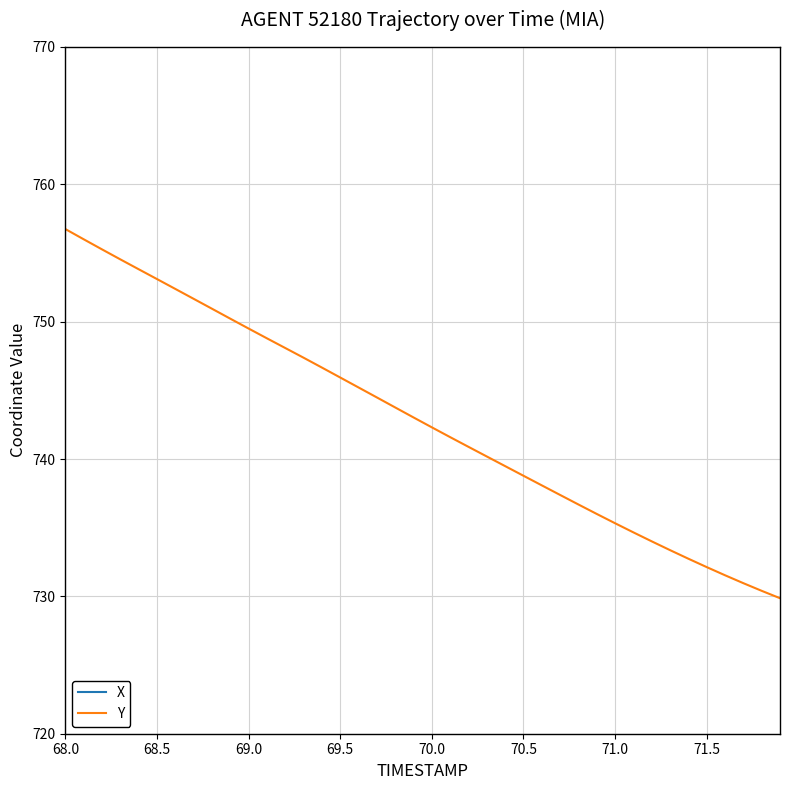

What is the difference between the second highest and second lowest values in the Y series?

25.6